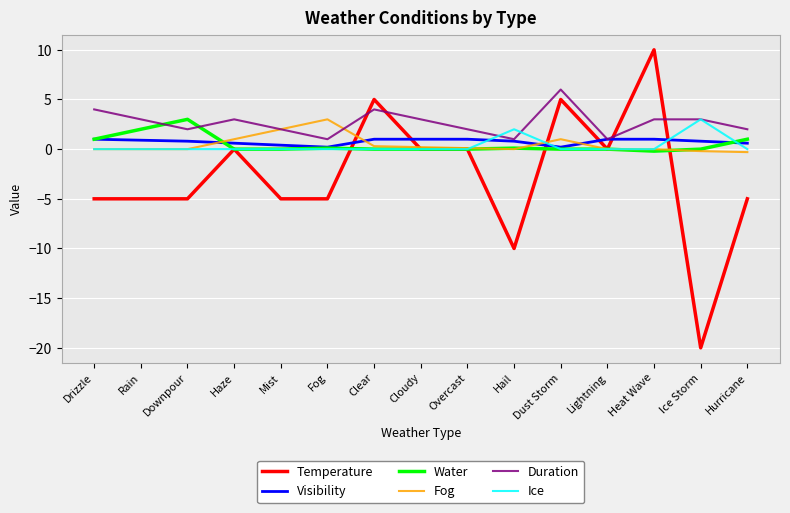

What is the smallest value displayed?

-20.0